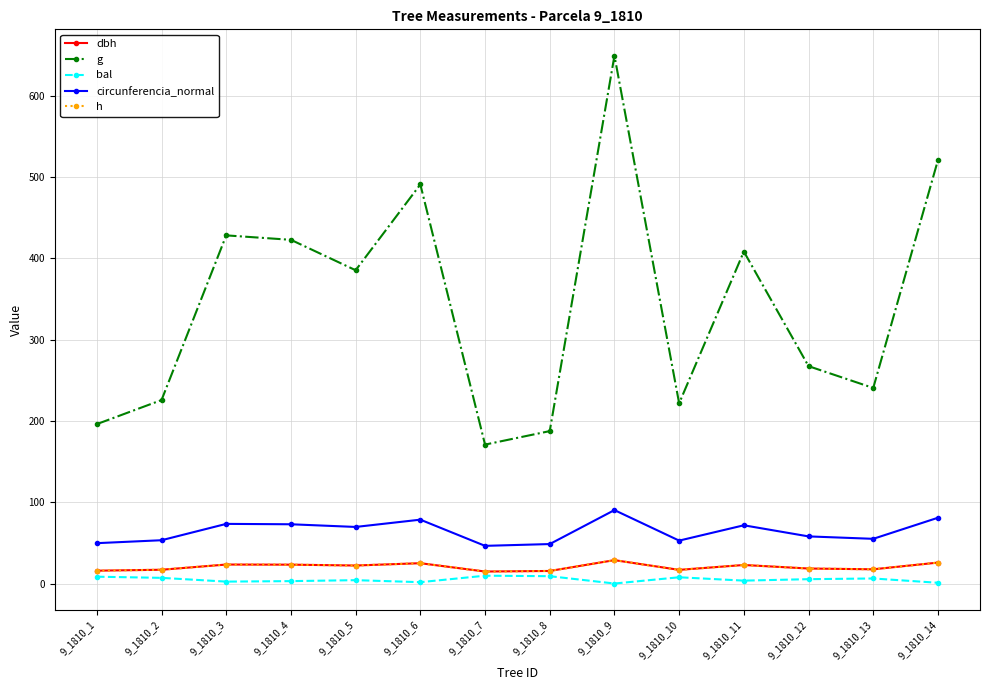

Is this an area chart (filled region under the line)?

No